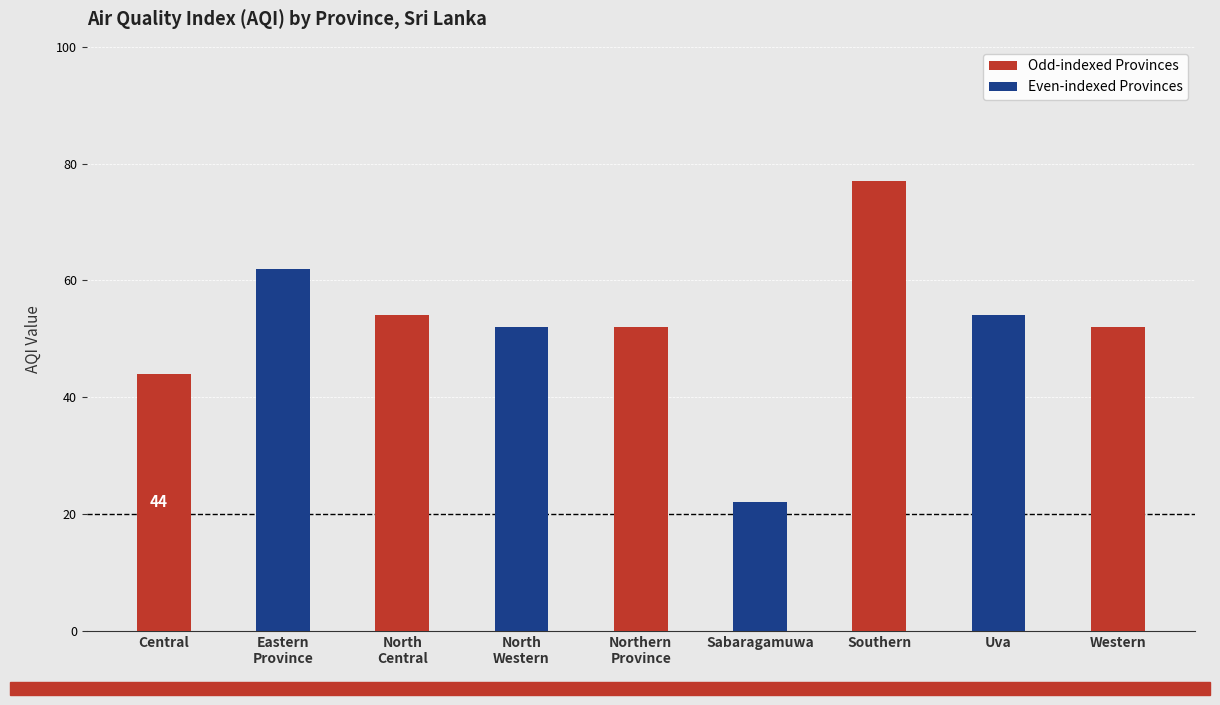

What is the minimum value shown in the chart?

22